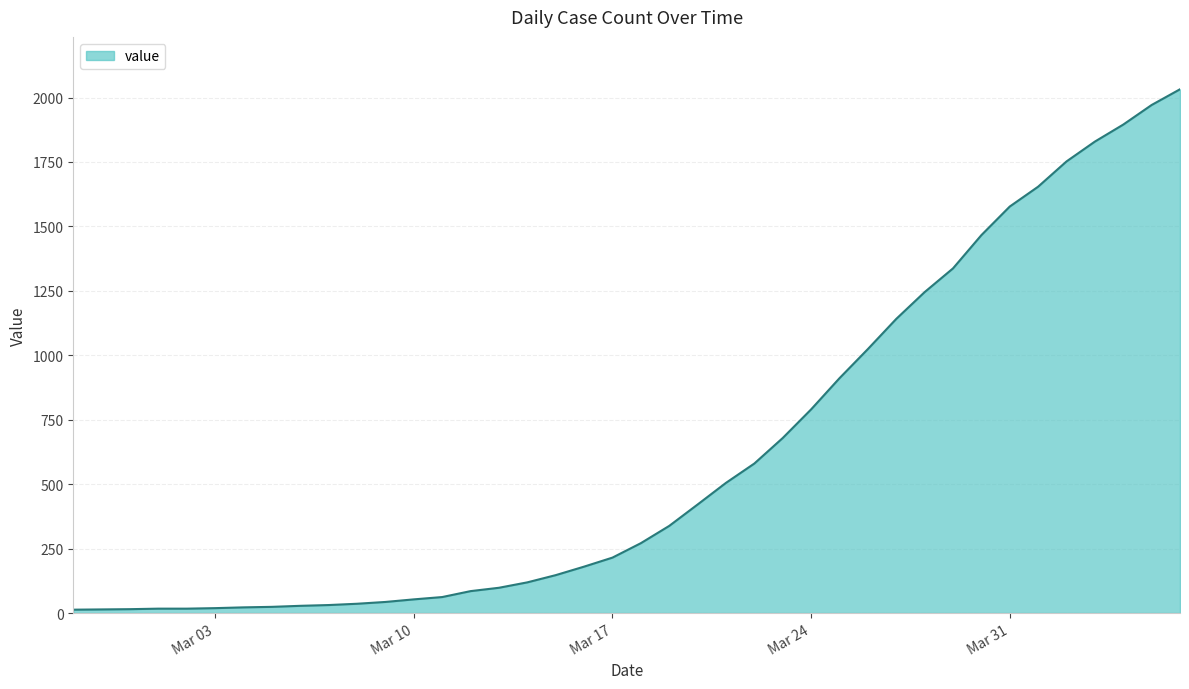

What is the difference between the maximum and minimum values?

2019